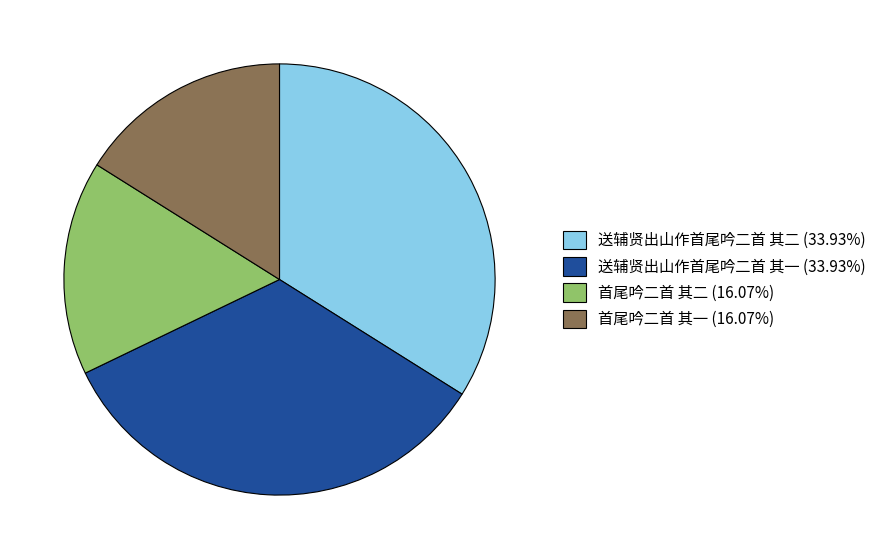

Does 首尾吟二首 其二 (16.07%) account for over 50% of the chart?

No